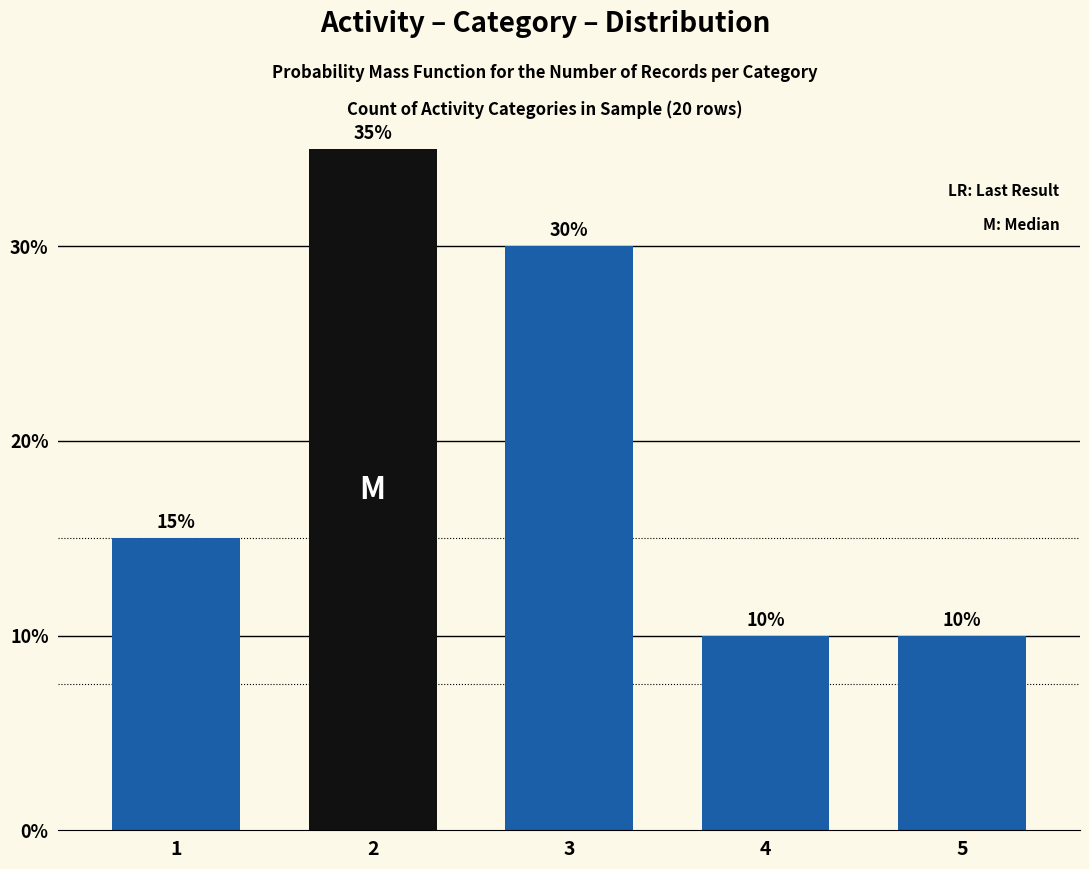

How many bars are there in total?

5